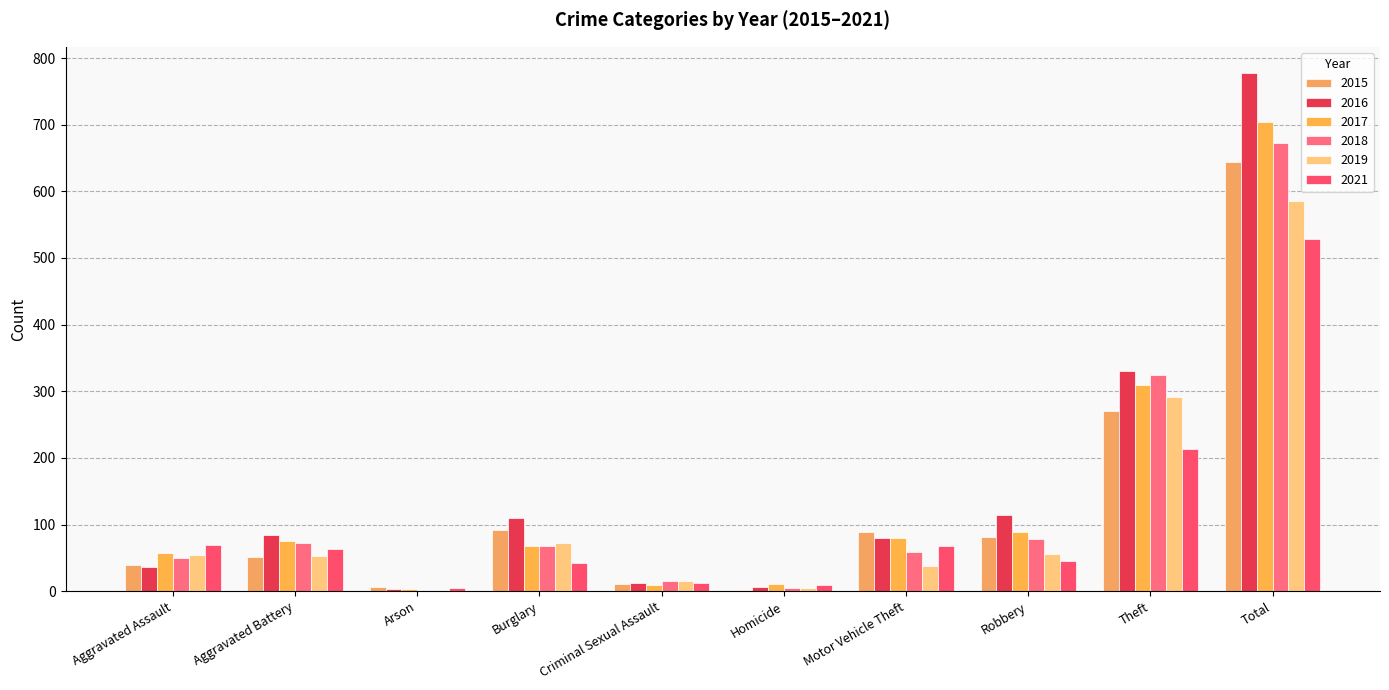

What is the sum of the 2016 values at Burglary and Aggravated Assault?

147